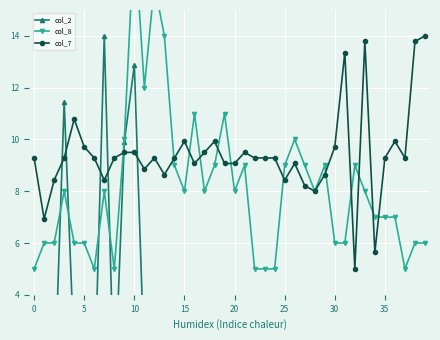

What is the difference between the maximum and minimum values in the col_2 series?

14.0